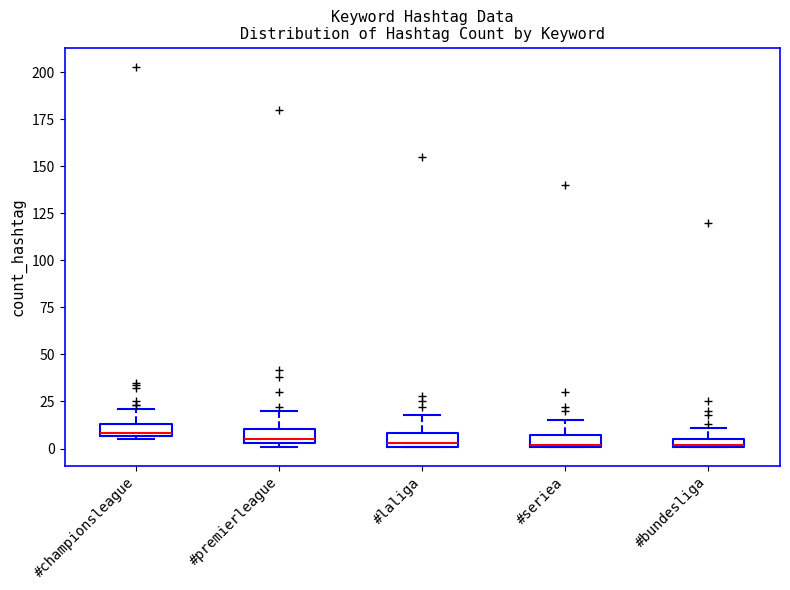

Where is the lower edge of the box for #bundesliga on the y-axis? The values are not printed on the chart, so give them approximately, as read against the axis.

0